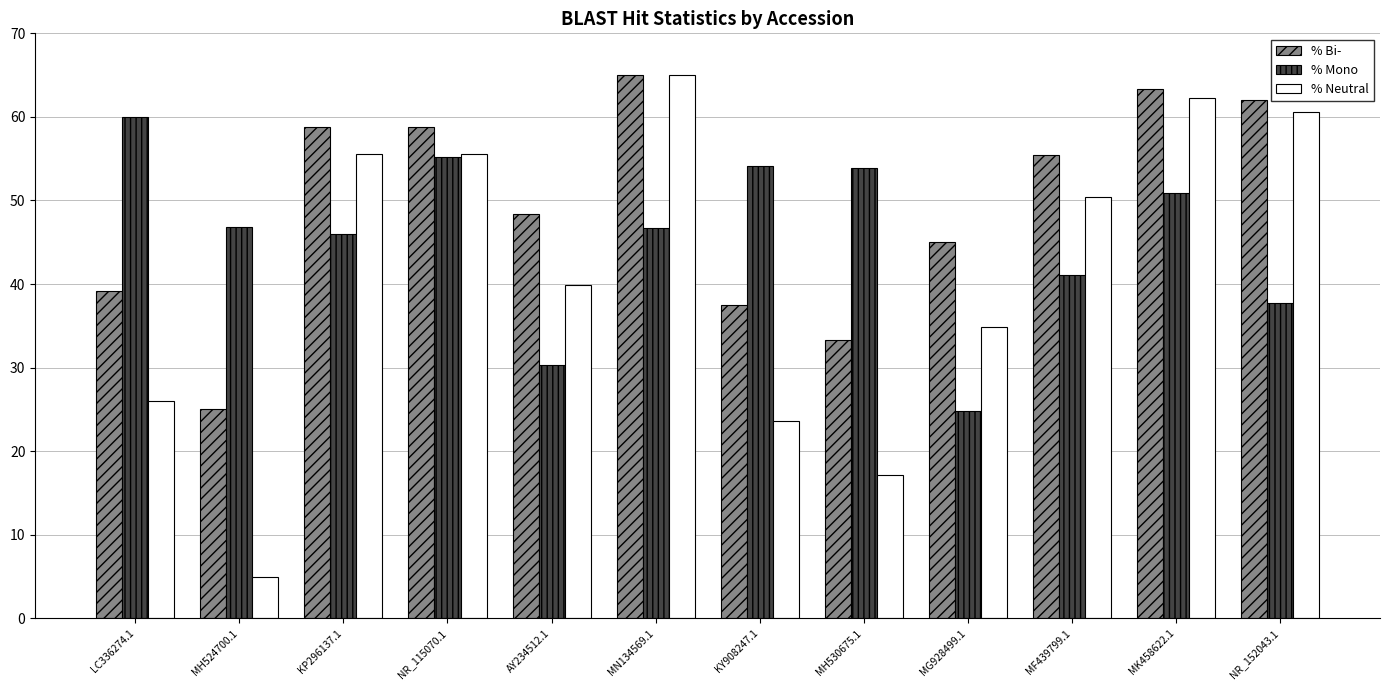

What is the value of the % Neutral bar at the 1st from the left?

26.0